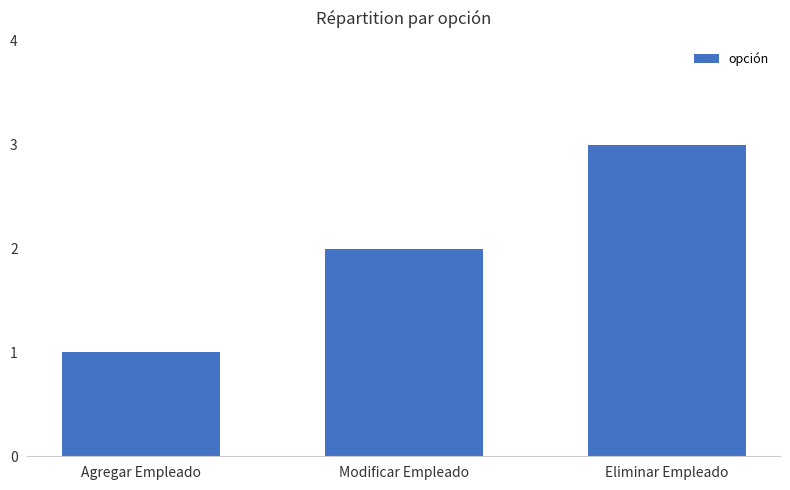

Rank the categories by value from highest to lowest.

Eliminar Empleado, Modificar Empleado, Agregar Empleado